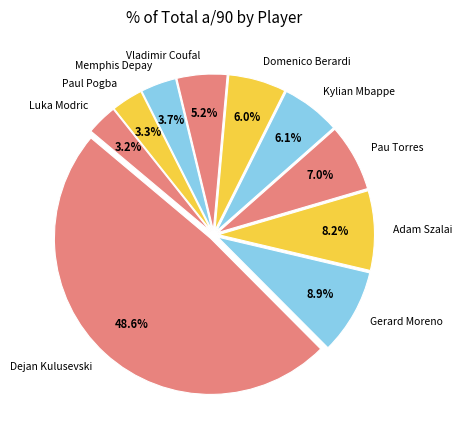

Does Gerard Moreno represent more than half of the total?

No